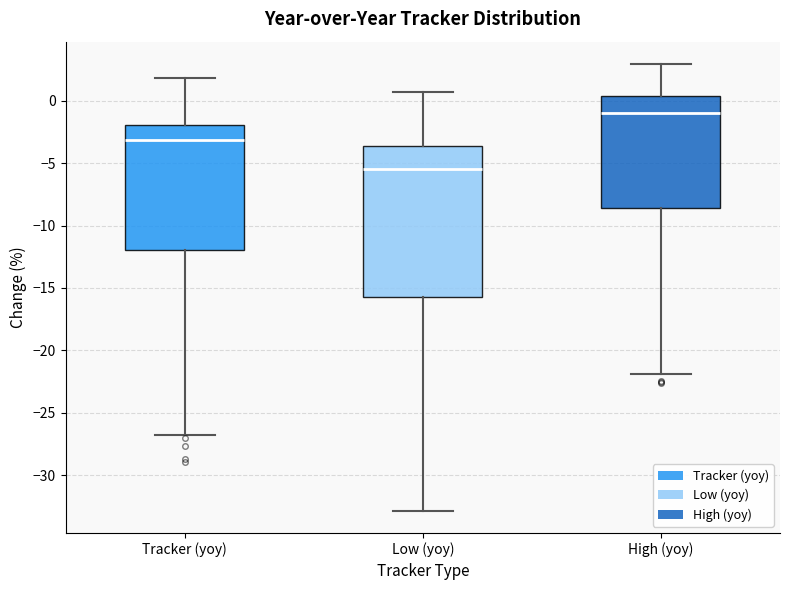

Reading left to right, read every box against the y-axis: the position of its median line, the range the box covers, and the ends of its whiskers. The values are not printed on the chart, so give them approximately, as read against the axis.

Tracker (yoy): median -3.0, box -12.0 to -2.0, whiskers -27.0 to 2.0
Low (yoy): median -5.5, box -15.5 to -3.5, whiskers -33.0 to 0.5
High (yoy): median -1.0, box -8.5 to 0.5, whiskers -22.0 to 3.0